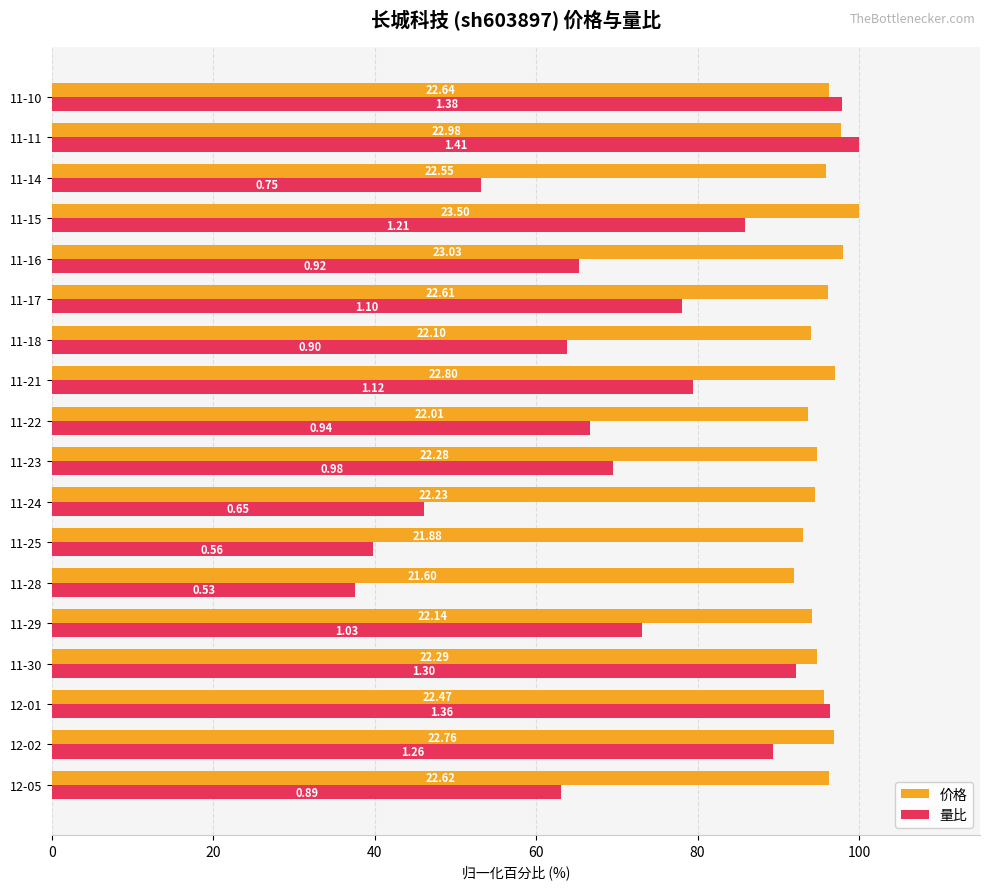

What position from the left is 12-01?

3